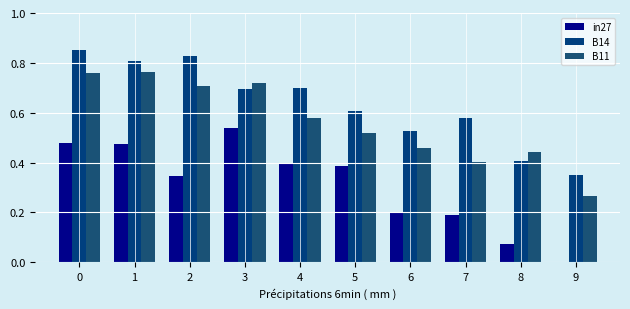

What are all the series names shown in the legend?

in27, B14, B11